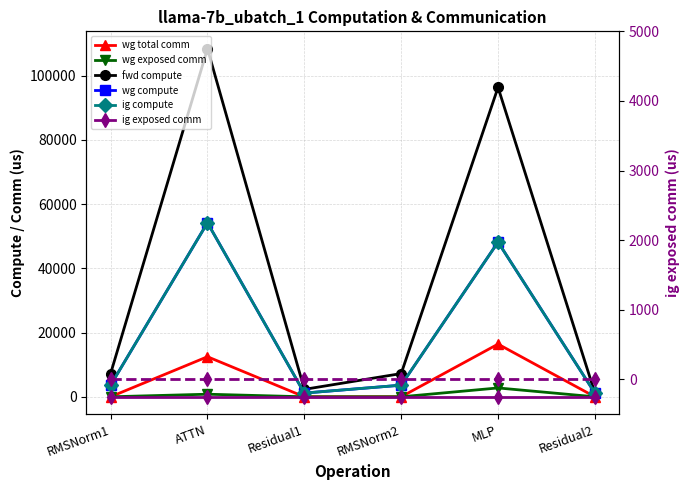

Does the chart display data point markers on the line(s)?

Yes